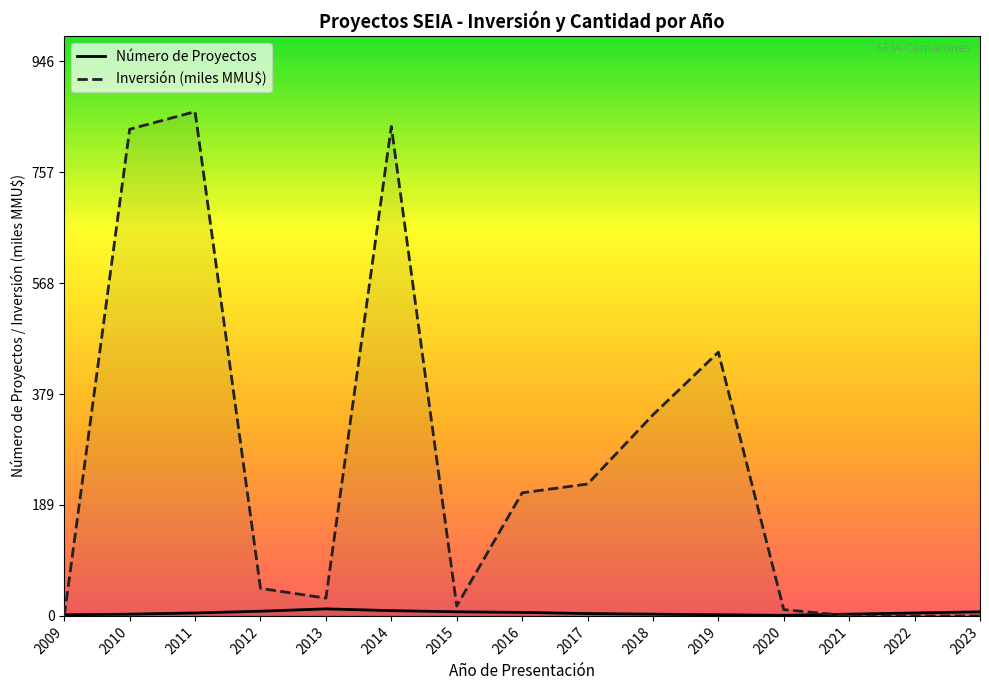

Does the chart display data point markers on the line(s)?

No